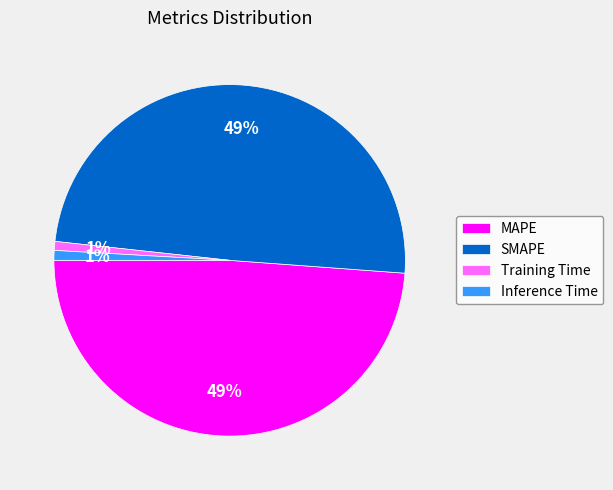

To the nearest percent, what is the combined percentage of Training Time and SMAPE?

50%